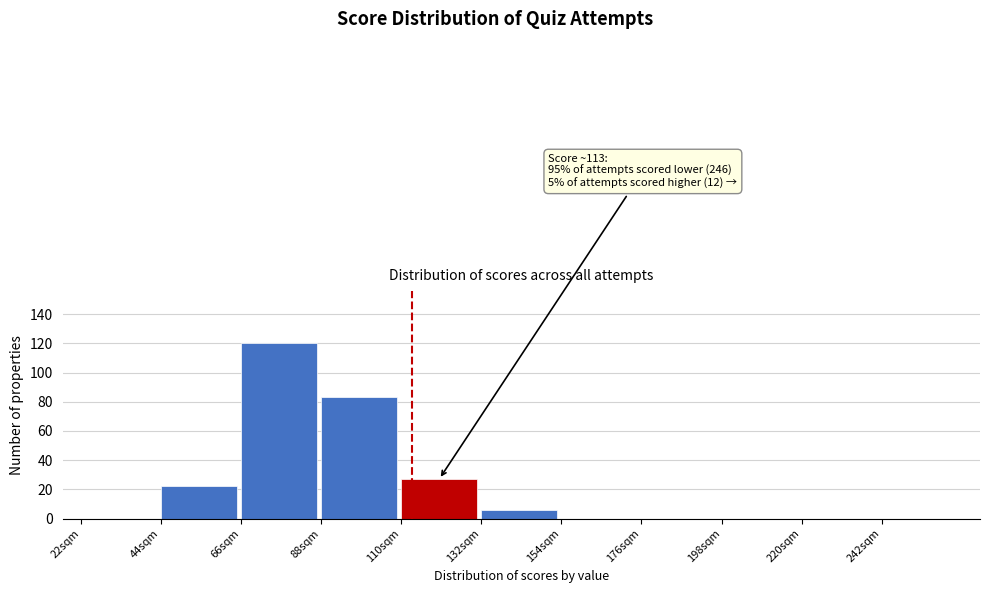

Over which range of the x-axis is the bar tallest?

66 to 88